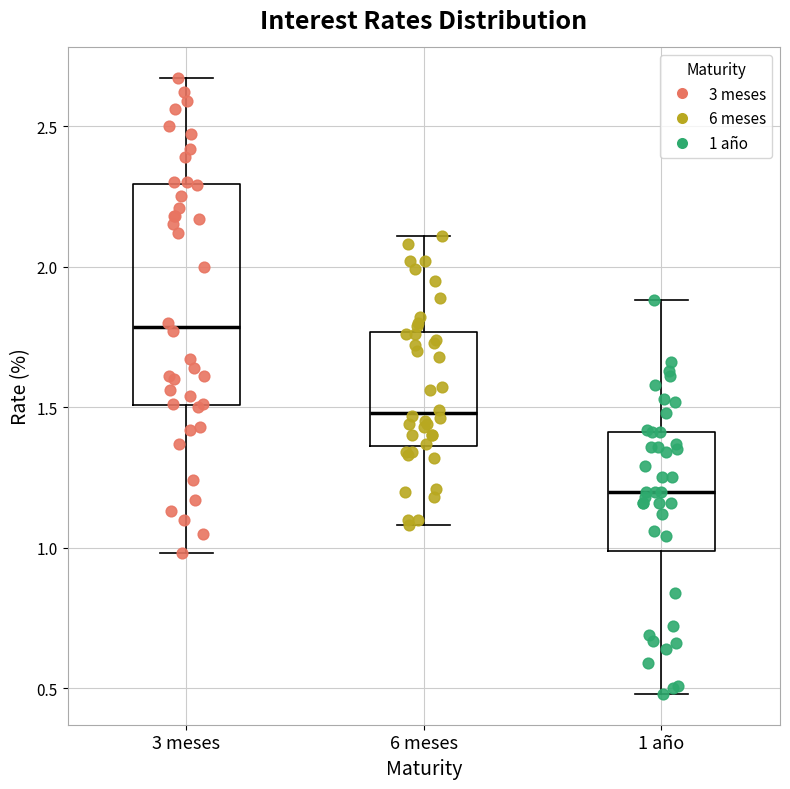

Which box has the lowest median line?

1 año